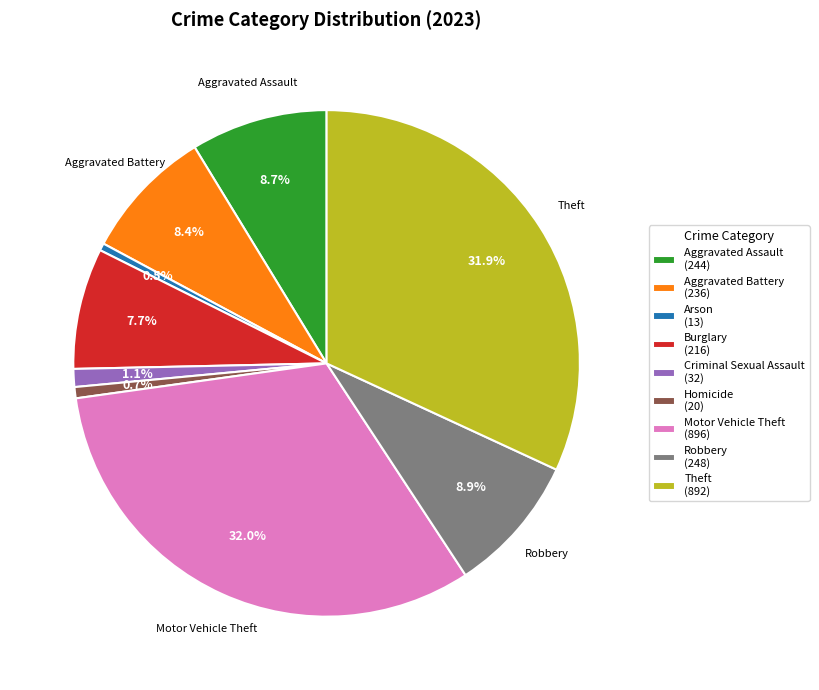

Does Theft represent more than half of the total?

No